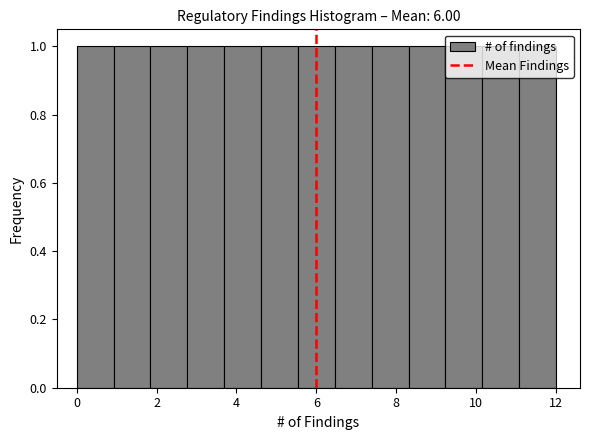

Reading left to right, transcribe this chart: for each bar, give the range it covers on the x-axis and its height. Neither the bar edges nor the heights are printed on the chart, so give them approximately, as read against the axes.

0.0 to 1.0: 1
1.0 to 1.8: 1
1.8 to 2.8: 1
2.8 to 3.6: 1
3.6 to 4.6: 1
4.6 to 5.6: 1
5.6 to 6.4: 1
6.4 to 7.4: 1
7.4 to 8.4: 1
8.4 to 9.2: 1
9.2 to 10.2: 1
10.2 to 11.0: 1
11.0 to 12.0: 1